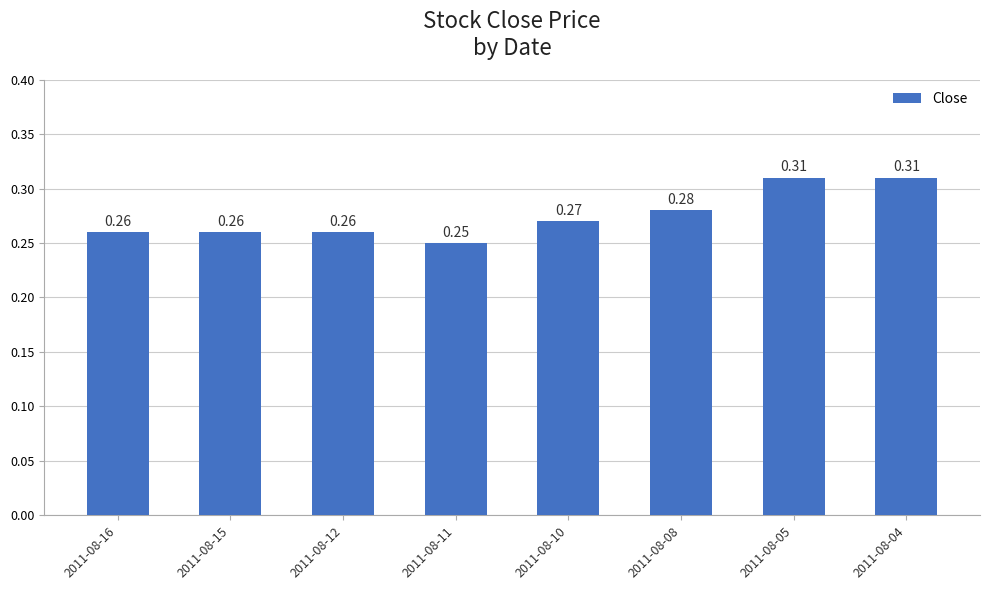

Count the values in the range 0 to 1.

8